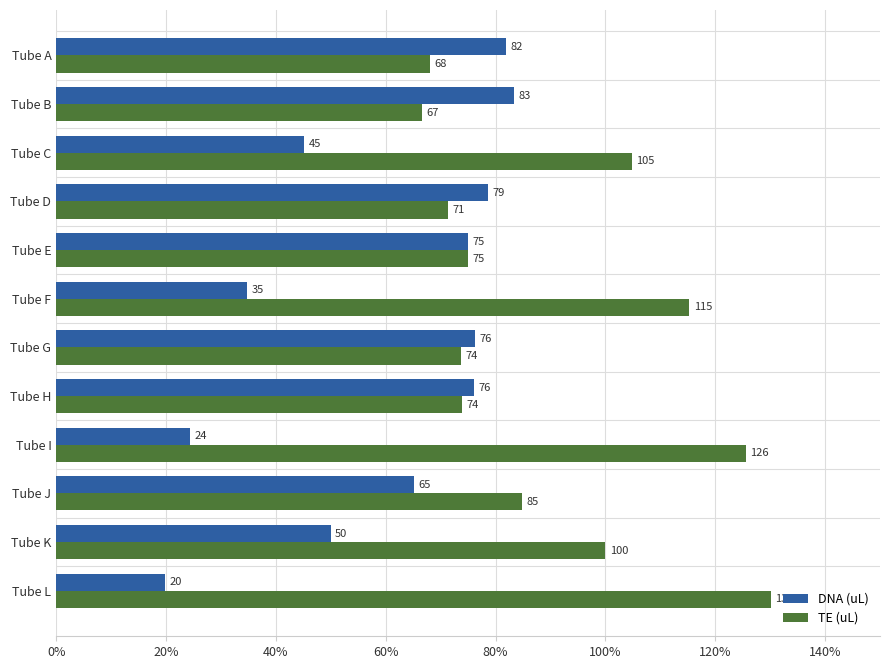

List the series in order of their peak value, highest first.

TE (uL), DNA (uL)